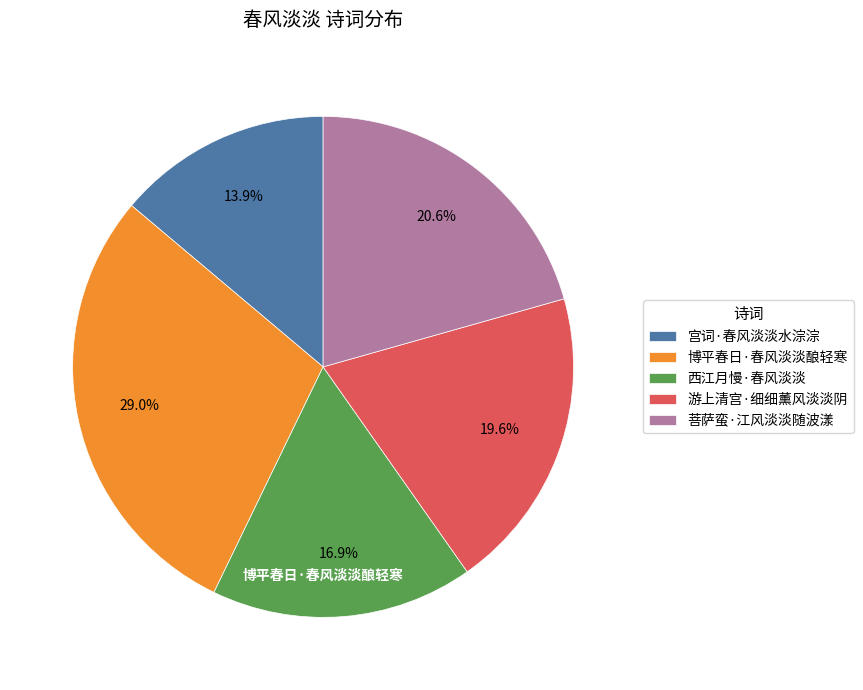

What is the smallest slice in the pie chart?

宫词·春风淡淡水淙淙